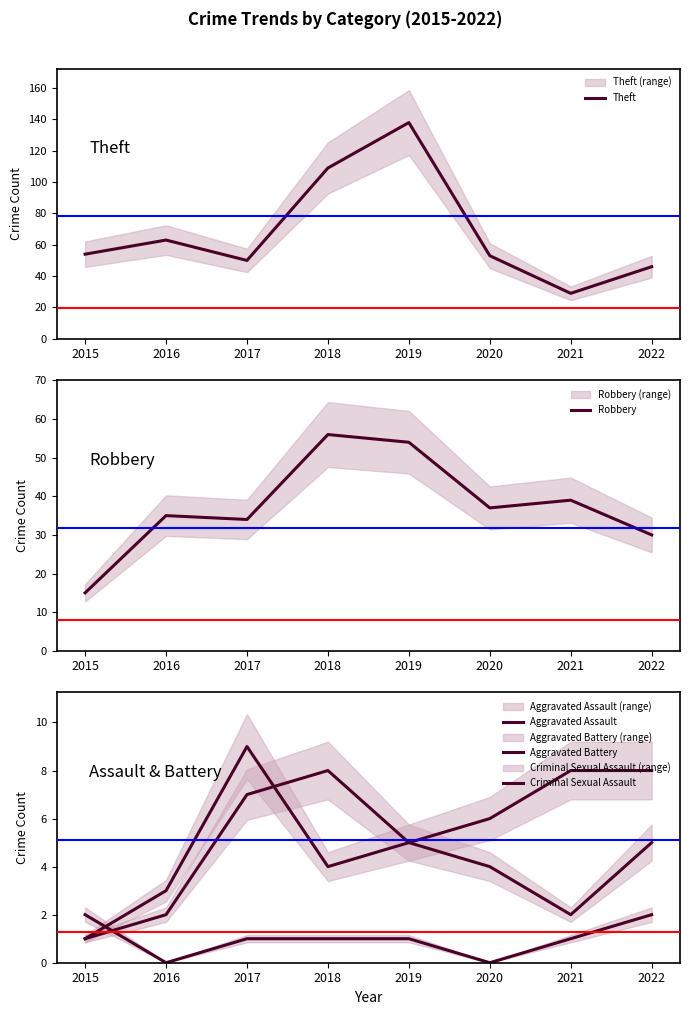

Reading right to left, extract all data points from this chart.

Theft: 2022=46	2021=29	2020=53	2019=138	2018=109	2017=50	2016=63	2015=54
Robbery: 2022=30	2021=39	2020=37	2019=54	2018=56	2017=34	2016=35	2015=15
Aggravated Assault: 2022=5	2021=2	2020=4	2019=5	2018=8	2017=7	2016=2	2015=1
Aggravated Battery: 2022=8	2021=8	2020=6	2019=5	2018=4	2017=9	2016=3	2015=1
Criminal Sexual Assault: 2022=2	2021=1	2020=0	2019=1	2018=1	2017=1	2016=0	2015=2